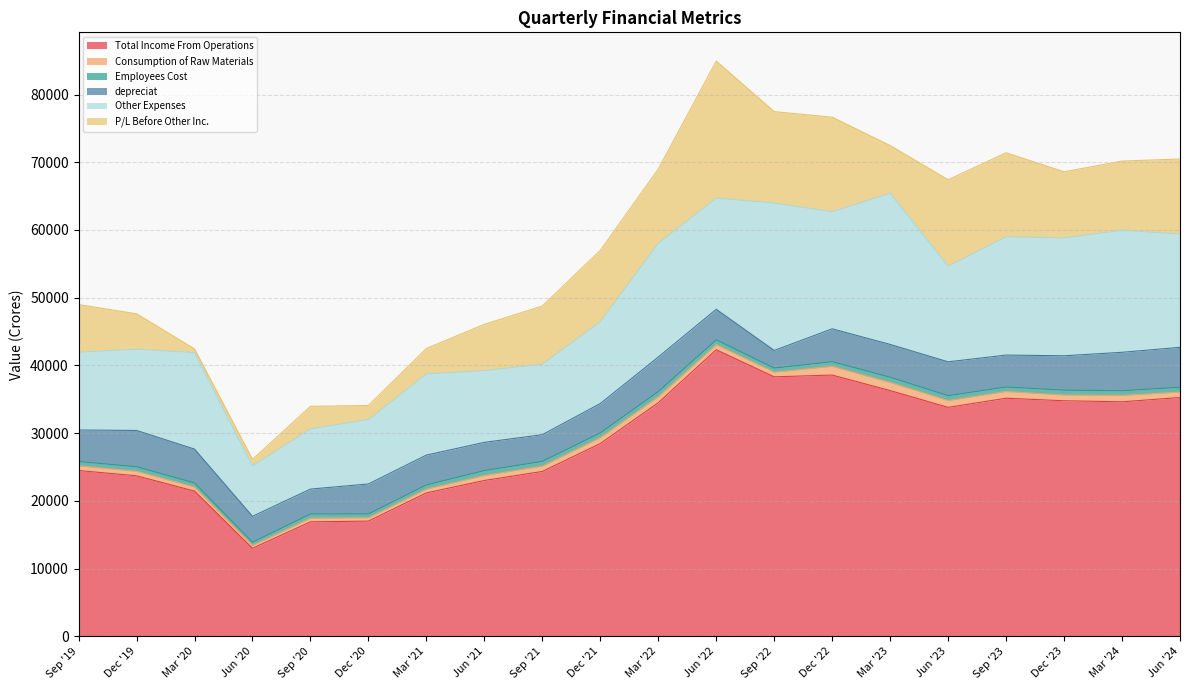

Where is the first local minimum for Consumption of Raw Materials?

Jun '20